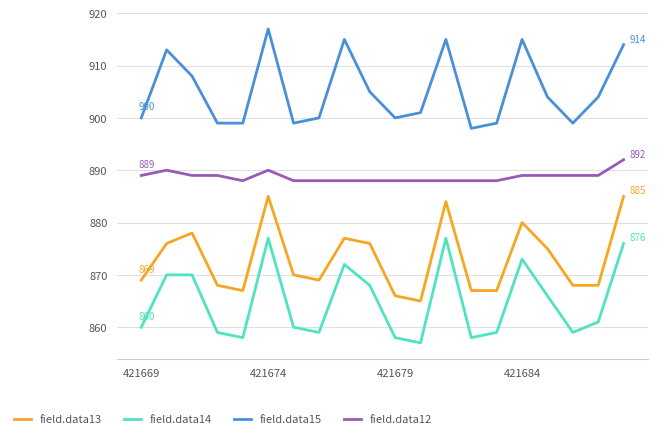

What are all the series names shown in the legend?

field.data13, field.data14, field.data15, field.data12